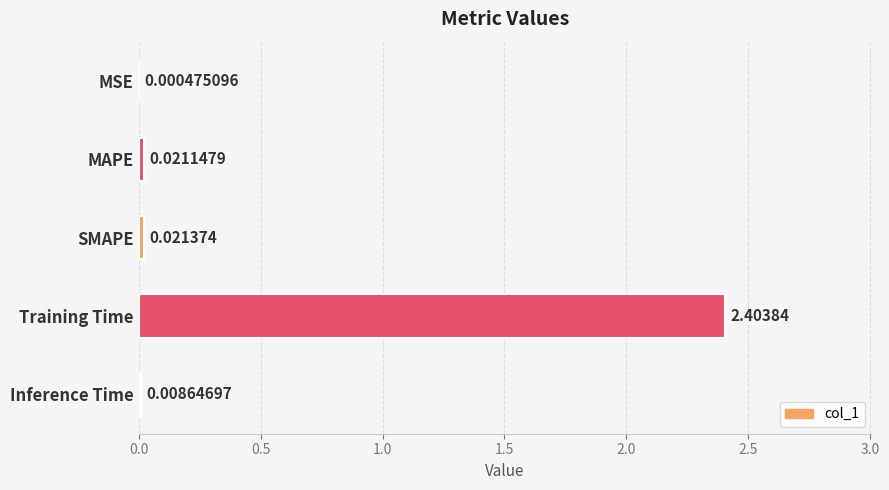

What is the greatest value displayed?

2.4